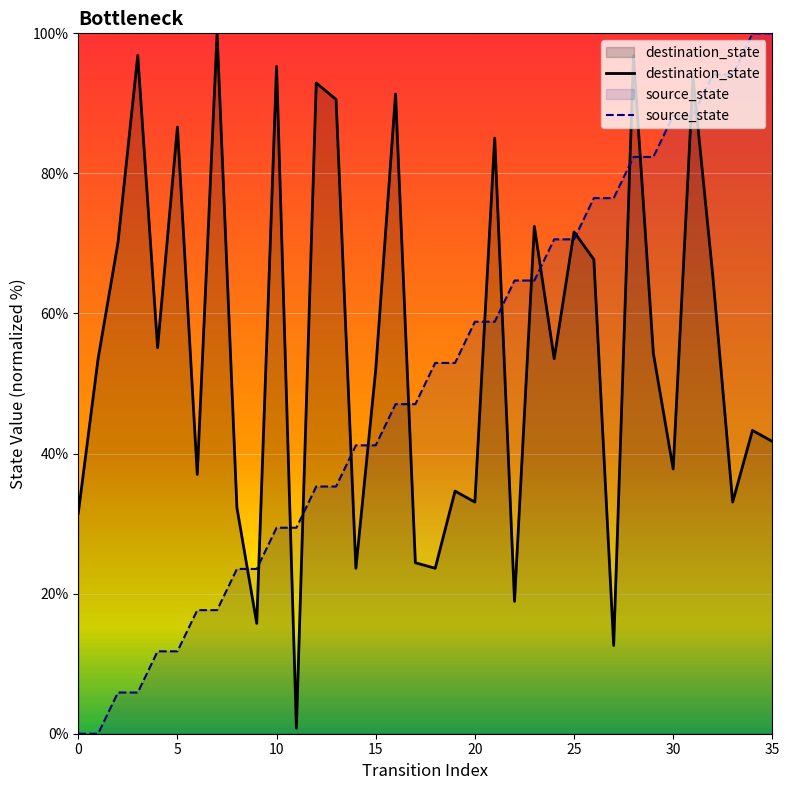

What value does the source_state series have at 30?

88.2